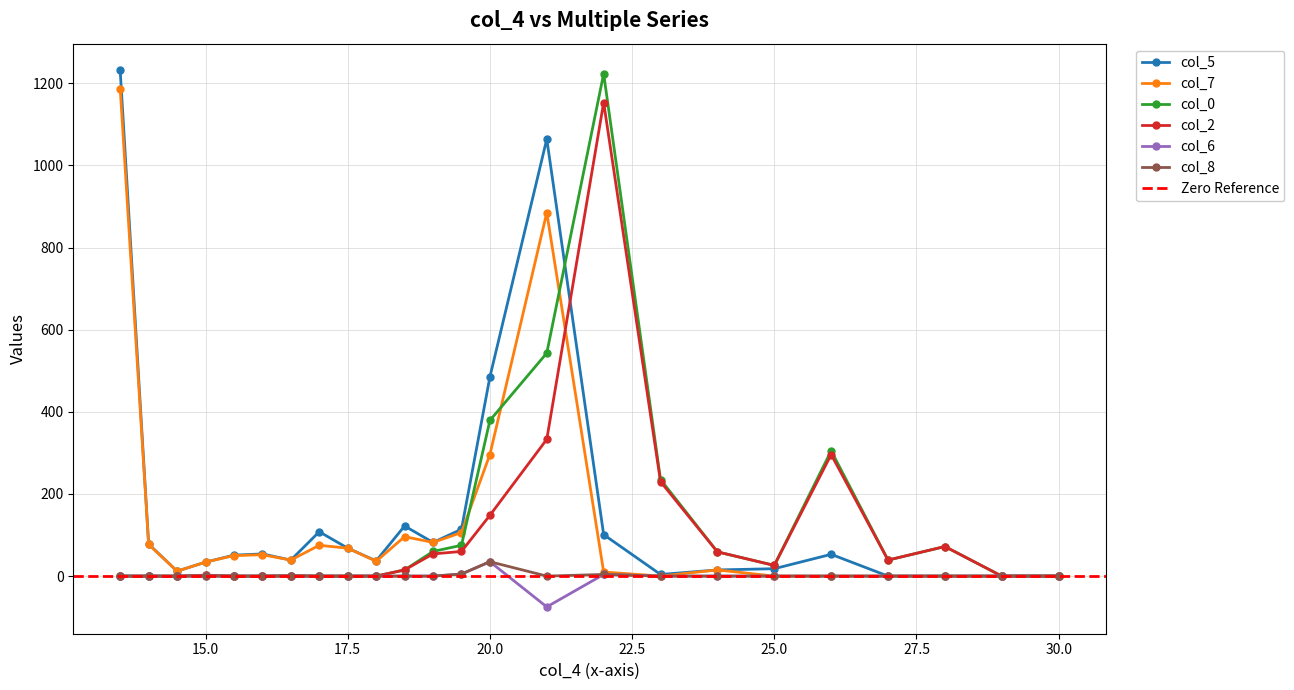

What are all the series names shown in the legend?

col_5, col_7, col_0, col_2, col_6, col_8